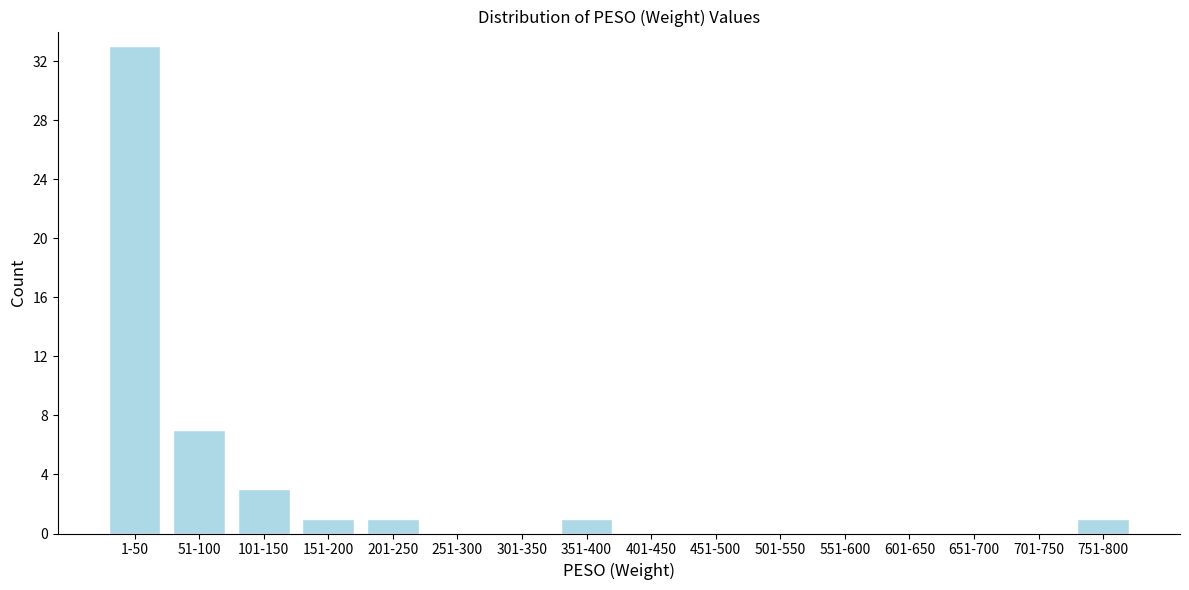

Reading left to right, transcribe all the data shown in this chart.

1-50=33	51-100=7	101-150=3	151-200=1	201-250=1	251-300=0	301-350=0	351-400=1	401-450=0	451-500=0	501-550=0	551-600=0	601-650=0	651-700=0	701-750=0	751-800=1